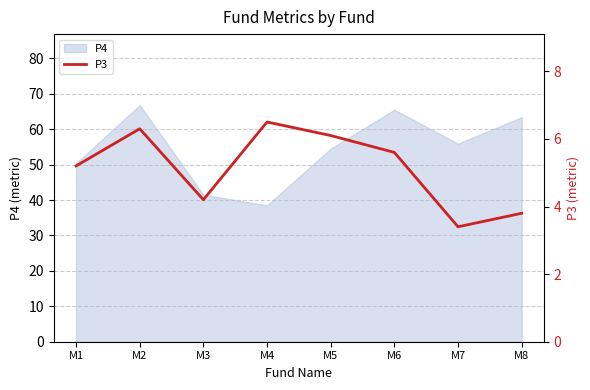

True or false: P4 has a value of 41.5 at M3.

True